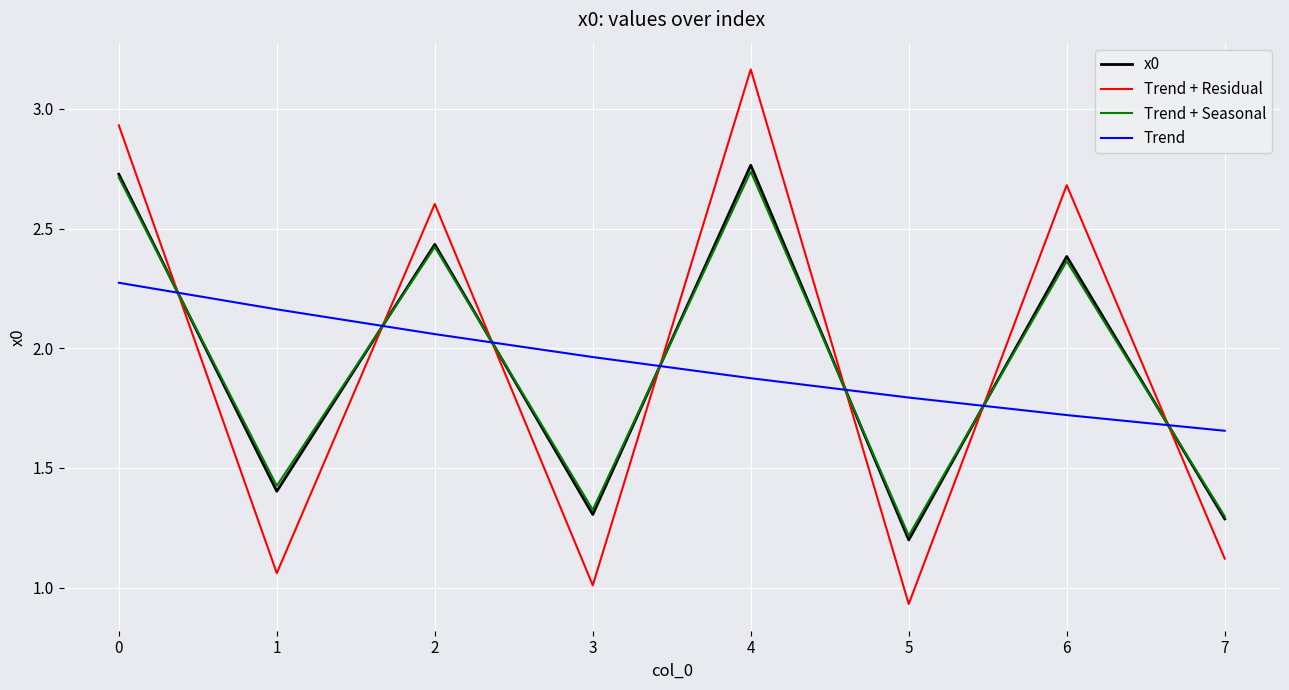

How many lines are shown in the chart?

4